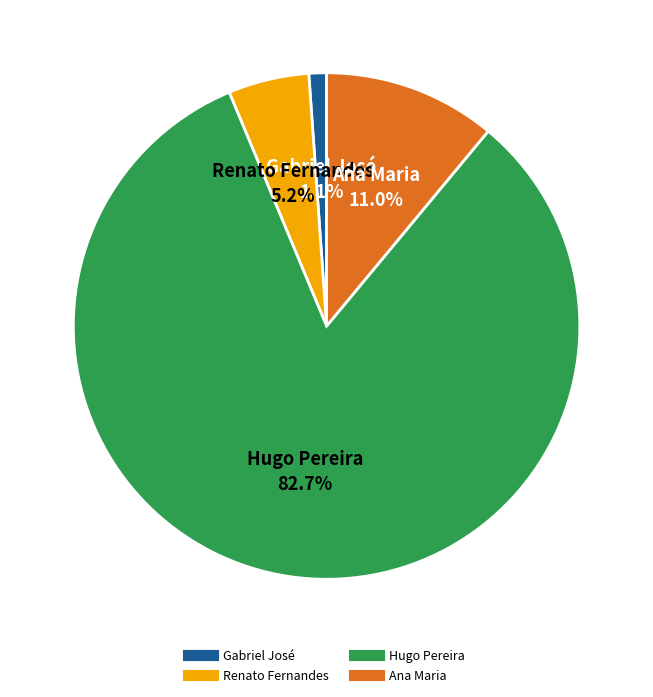

How many segments does this pie chart have?

4